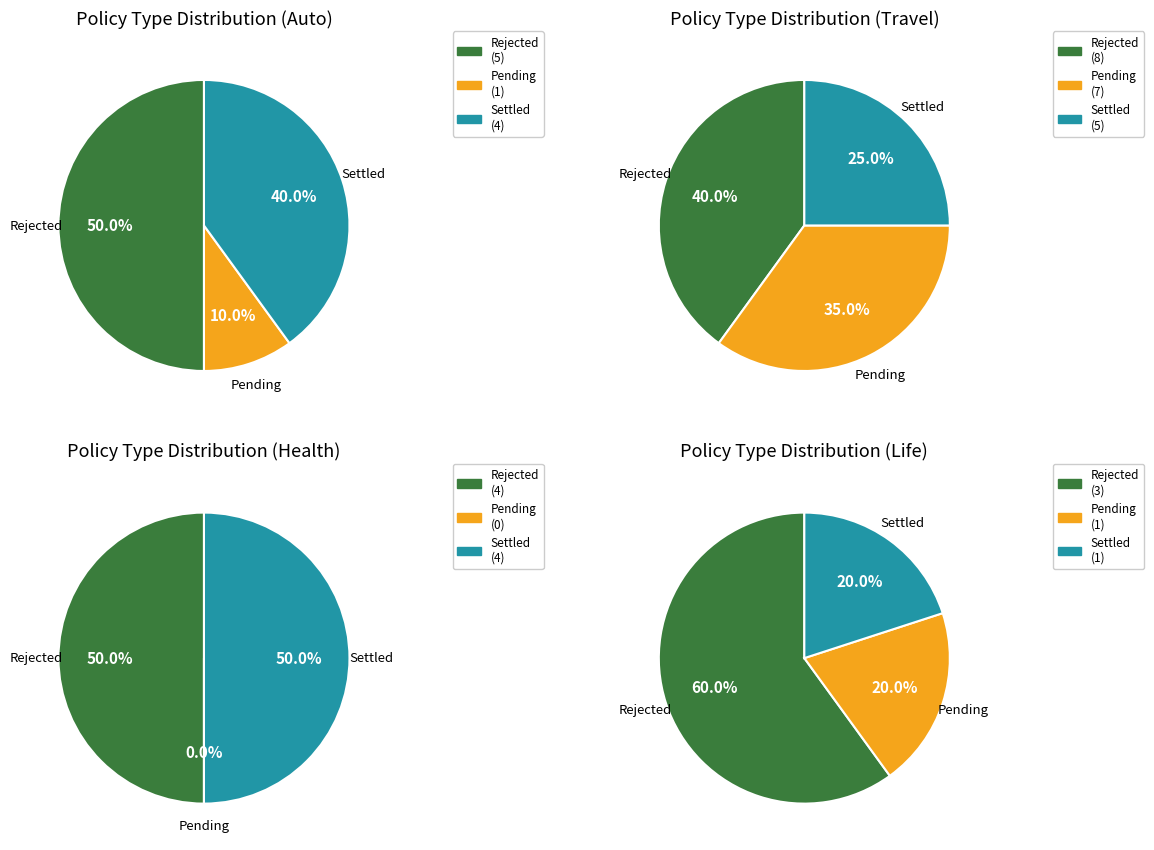

Is the sum of Travel and Life greater than half?

No